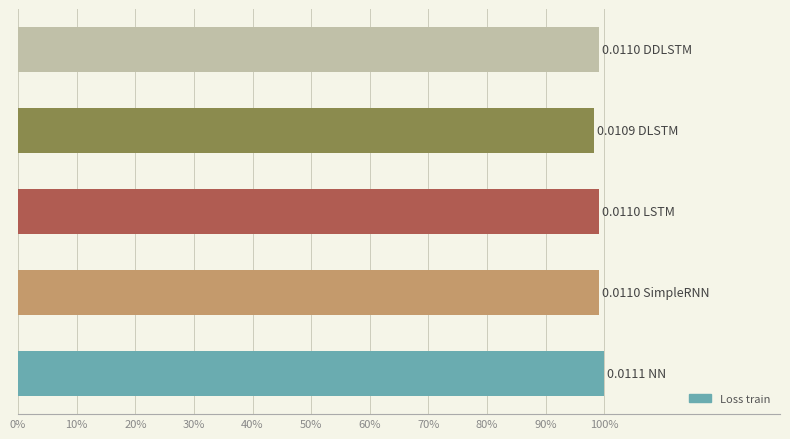

What is the average value?

99.1